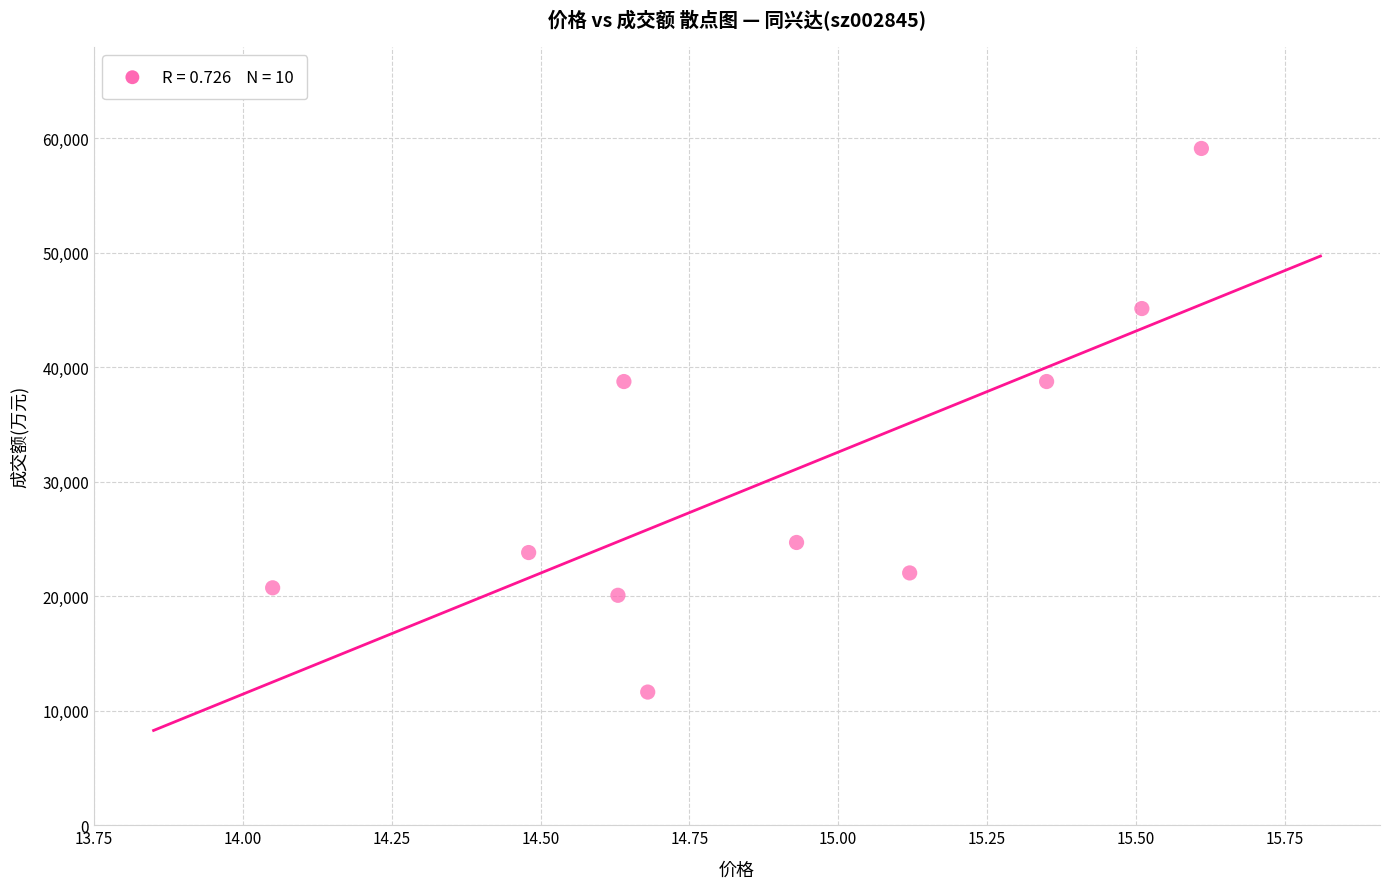

What is the average Y value?

30464